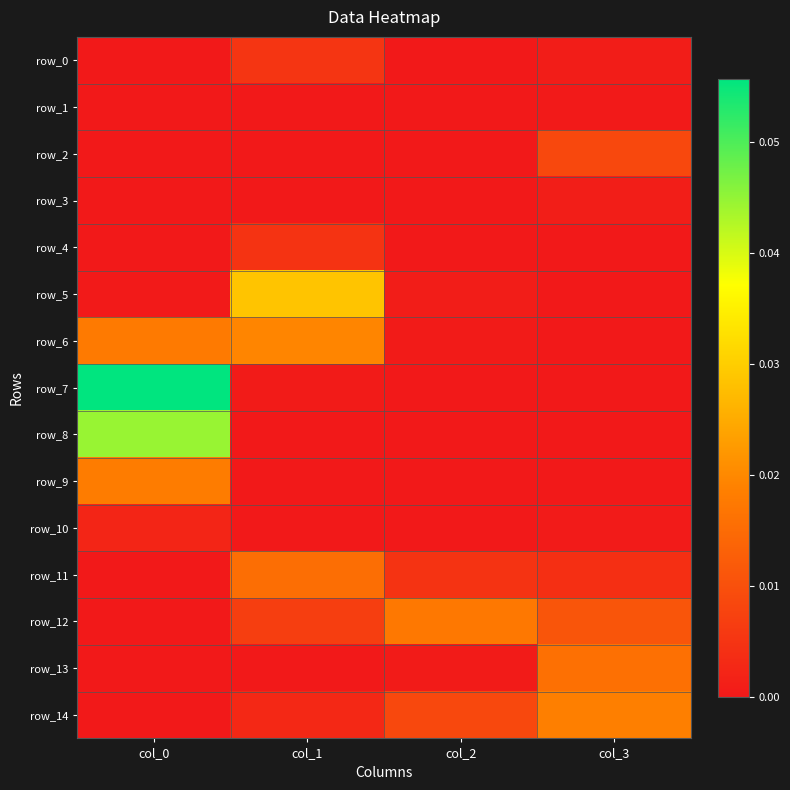

Which series changed the most between col_0 and col_3?

row_7